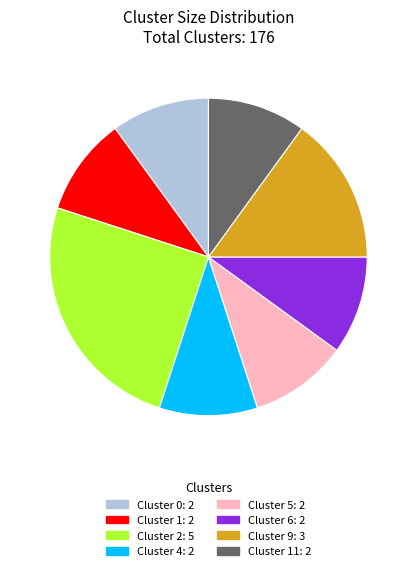

Does any single category account for the majority?

No